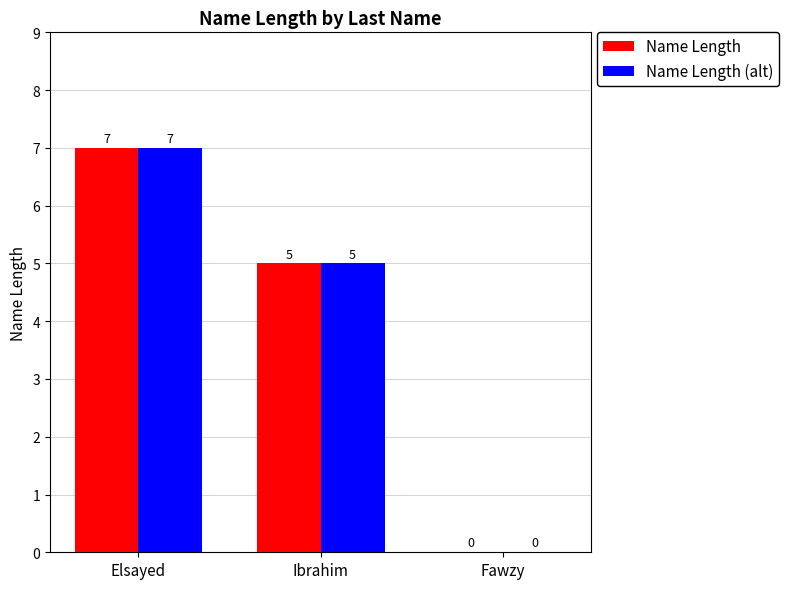

How many distinct data groups are displayed?

2